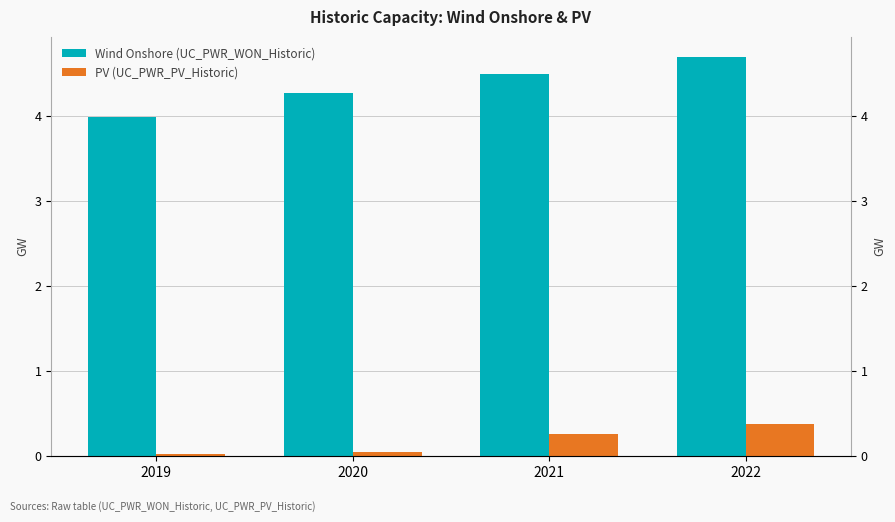

Which category has the highest value across all series?

2022